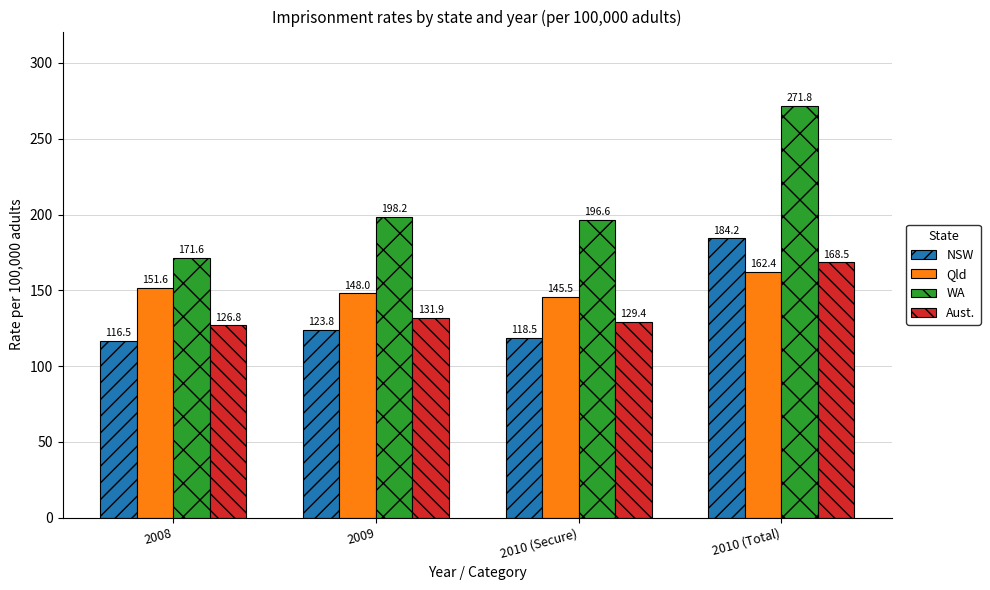

Which series has the largest range (max minus min)?

WA